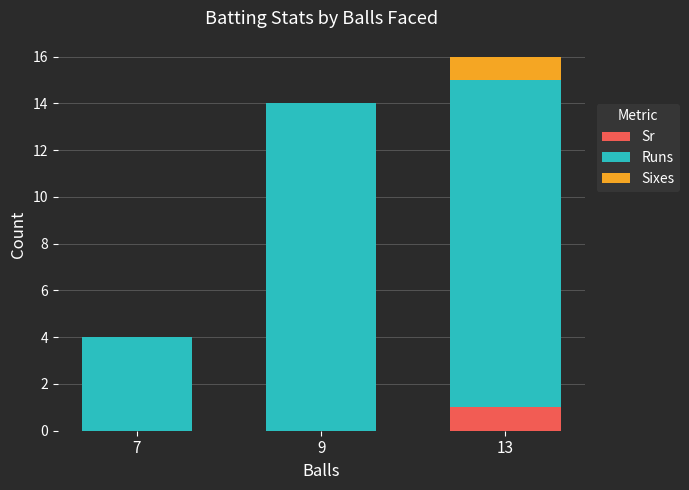

The value of Sr at 9 is 1. True or false?

False